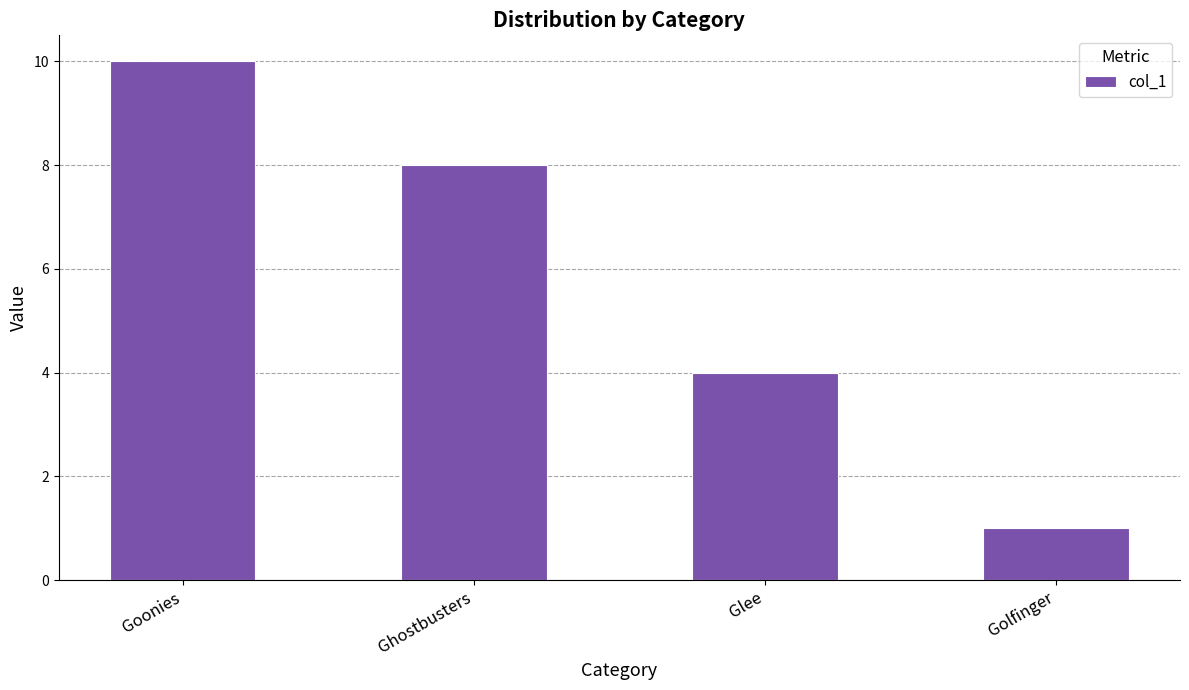

What is the sum of all values?

23